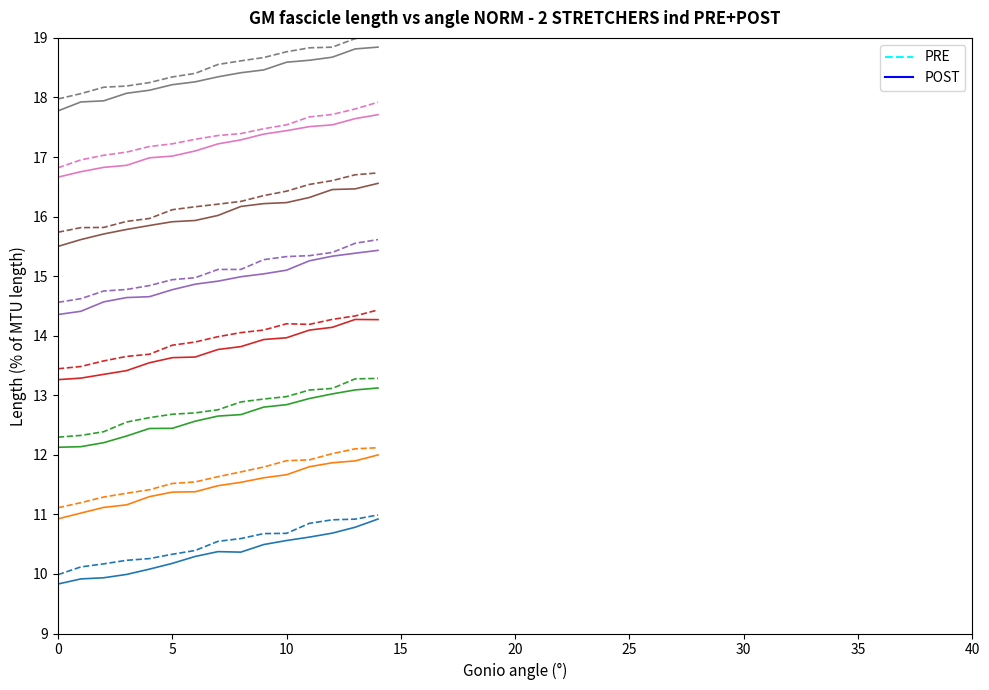

What is the minimum value for POST?

9.8